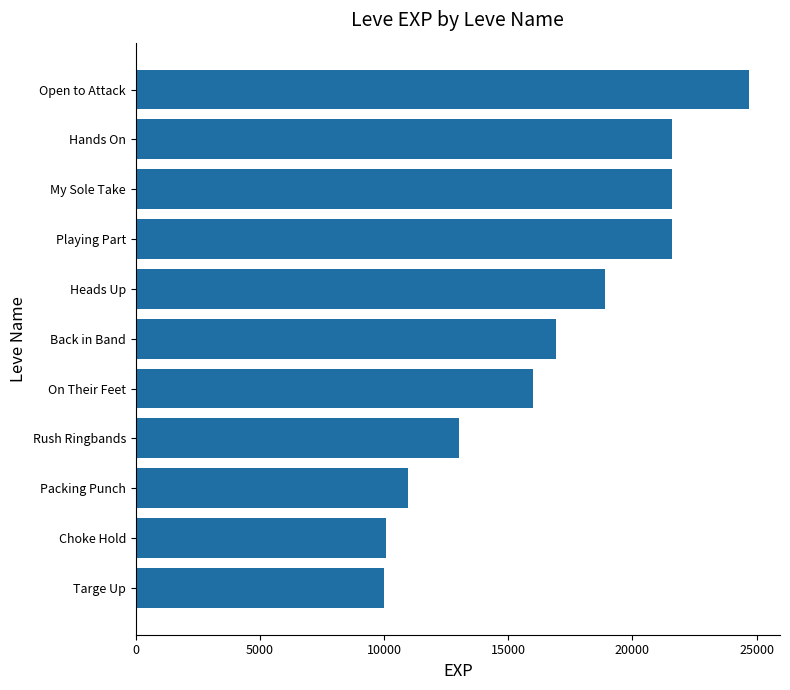

Which label corresponds to the largest value in the chart?

Open to Attack